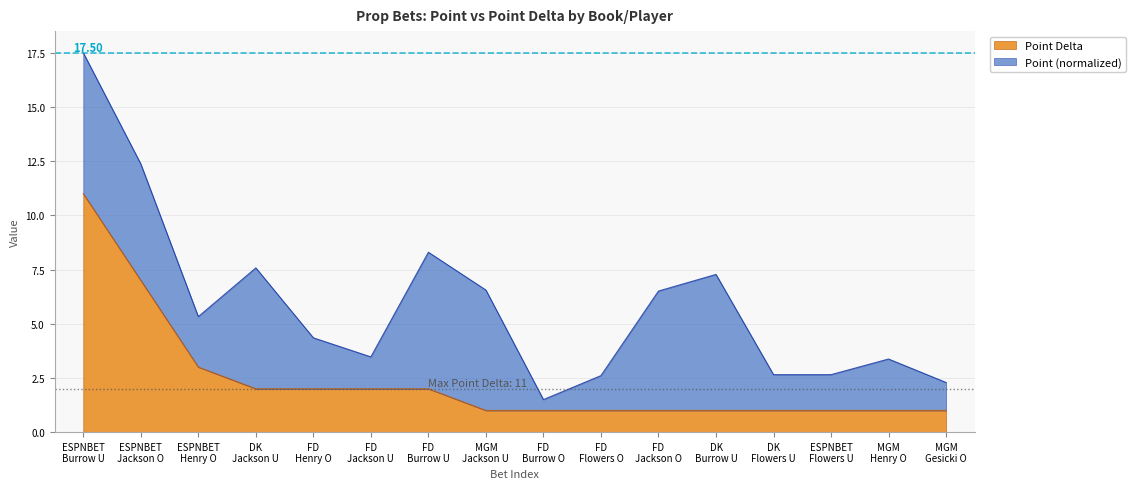

What is the difference between the maximum and minimum values?

10